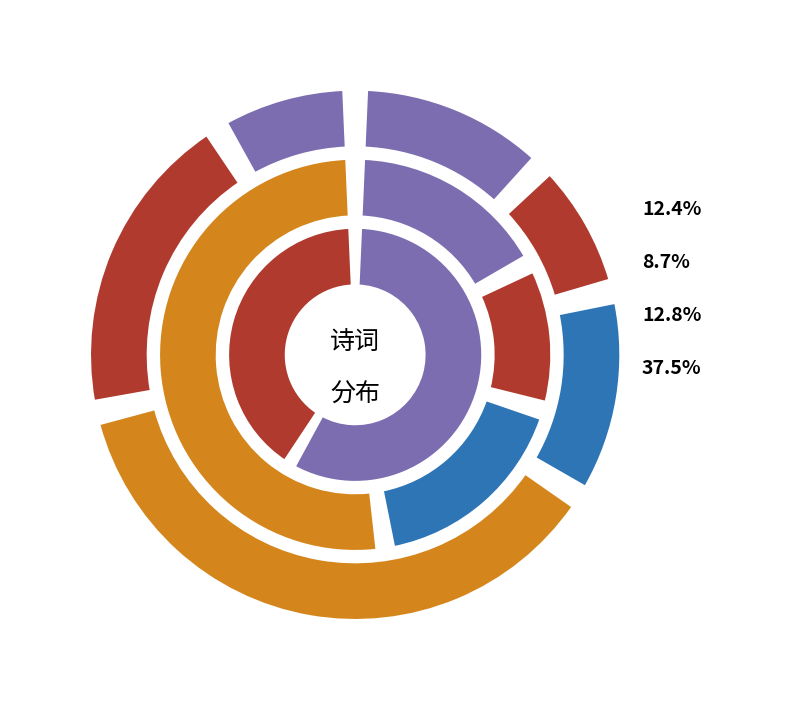

Rank the categories by value from lowest to highest.

戊午冬夜寄茶煜二公, 鹧鸪天·壬子人日作，越六载戊午冬至前五日续成之, 鹧鸪天·壬子人日作，越六载戊午冬至前五日续成之, 戊午冬夜寄茶煜二公, 戊午冬至前一日承赵提学先生免试退而赋此, 戊午冬十一月二十八日过阆州杨氏献小桃十二月二日又献杏花